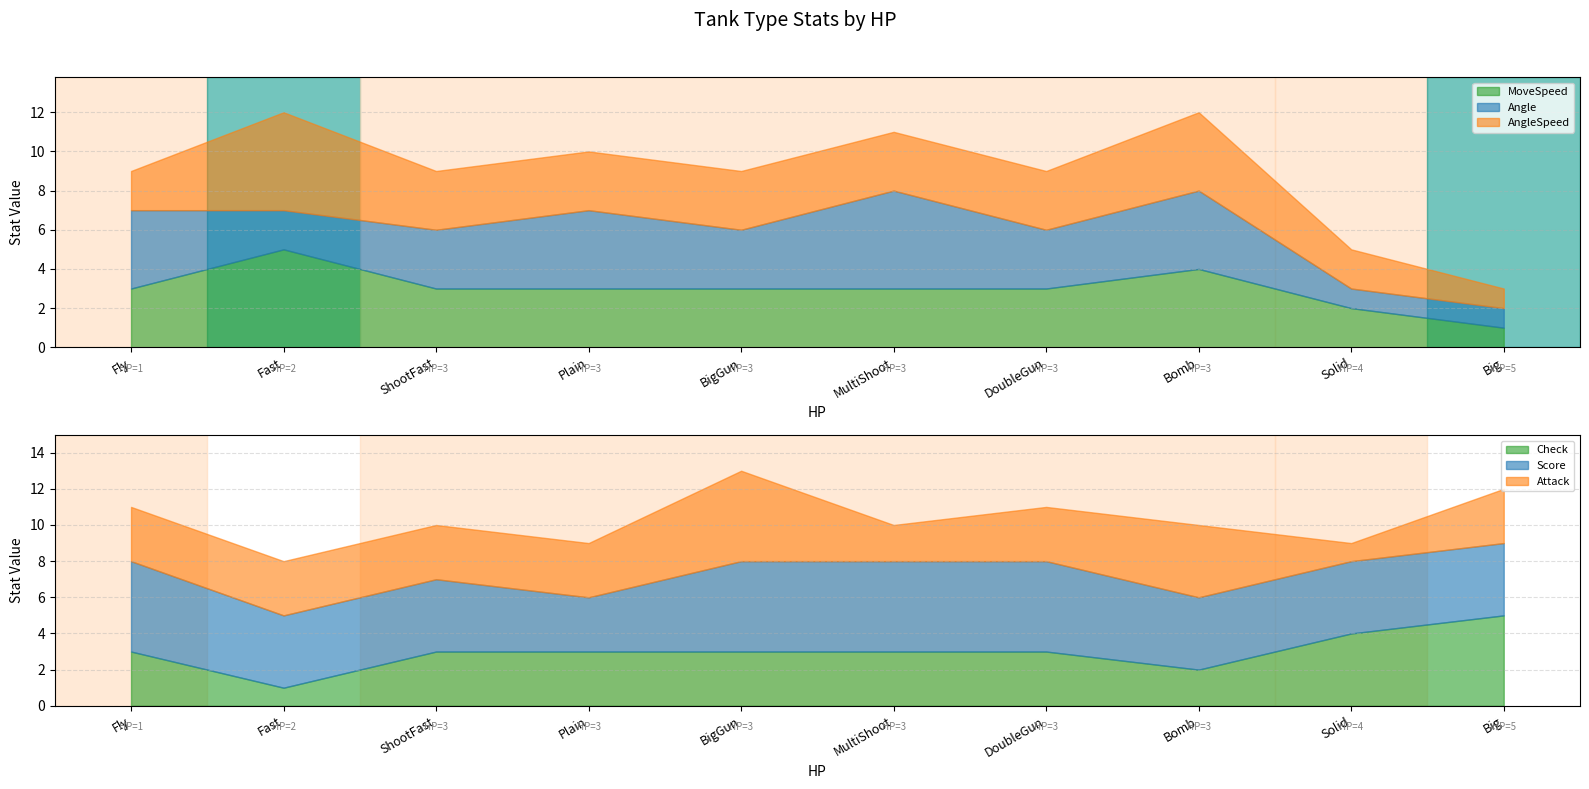

How many data points in AngleSpeed are less than 3?

3